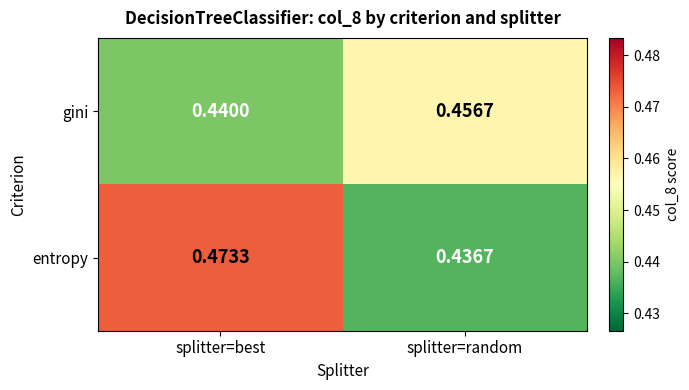

List the series in order of their peak value, highest first.

entropy, gini